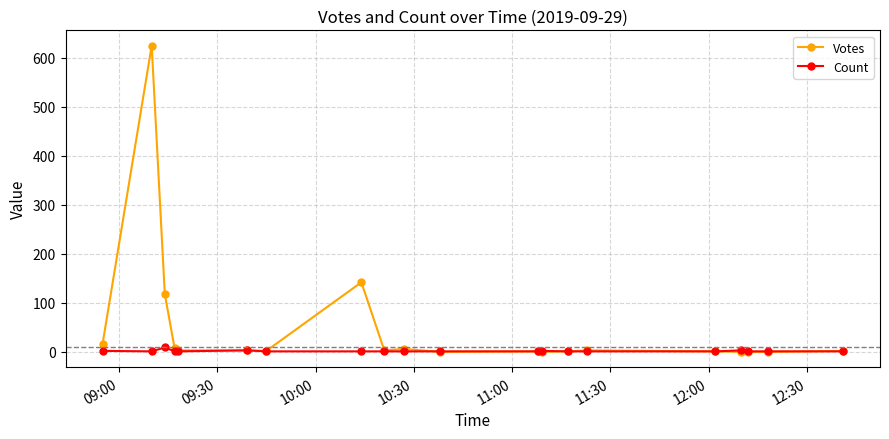

Rank the series by their maximum value, from highest to lowest.

Votes, Count